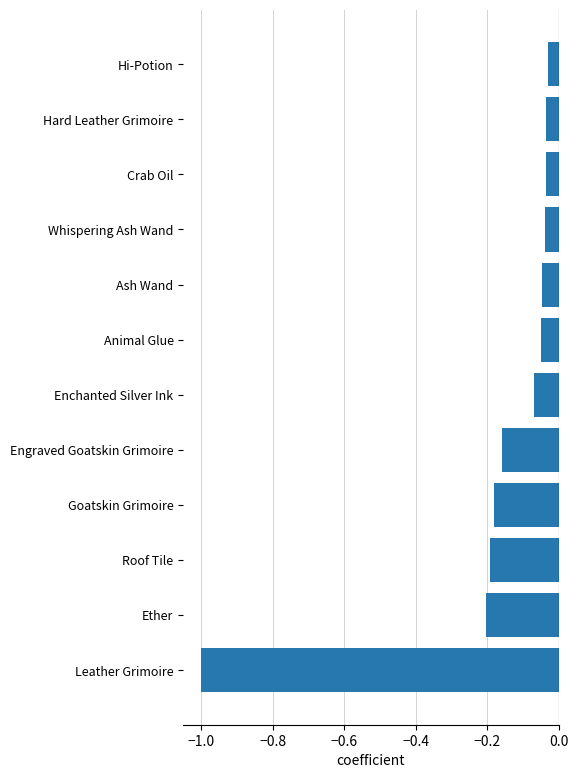

Which label corresponds to the smallest value in the chart?

Leather Grimoire